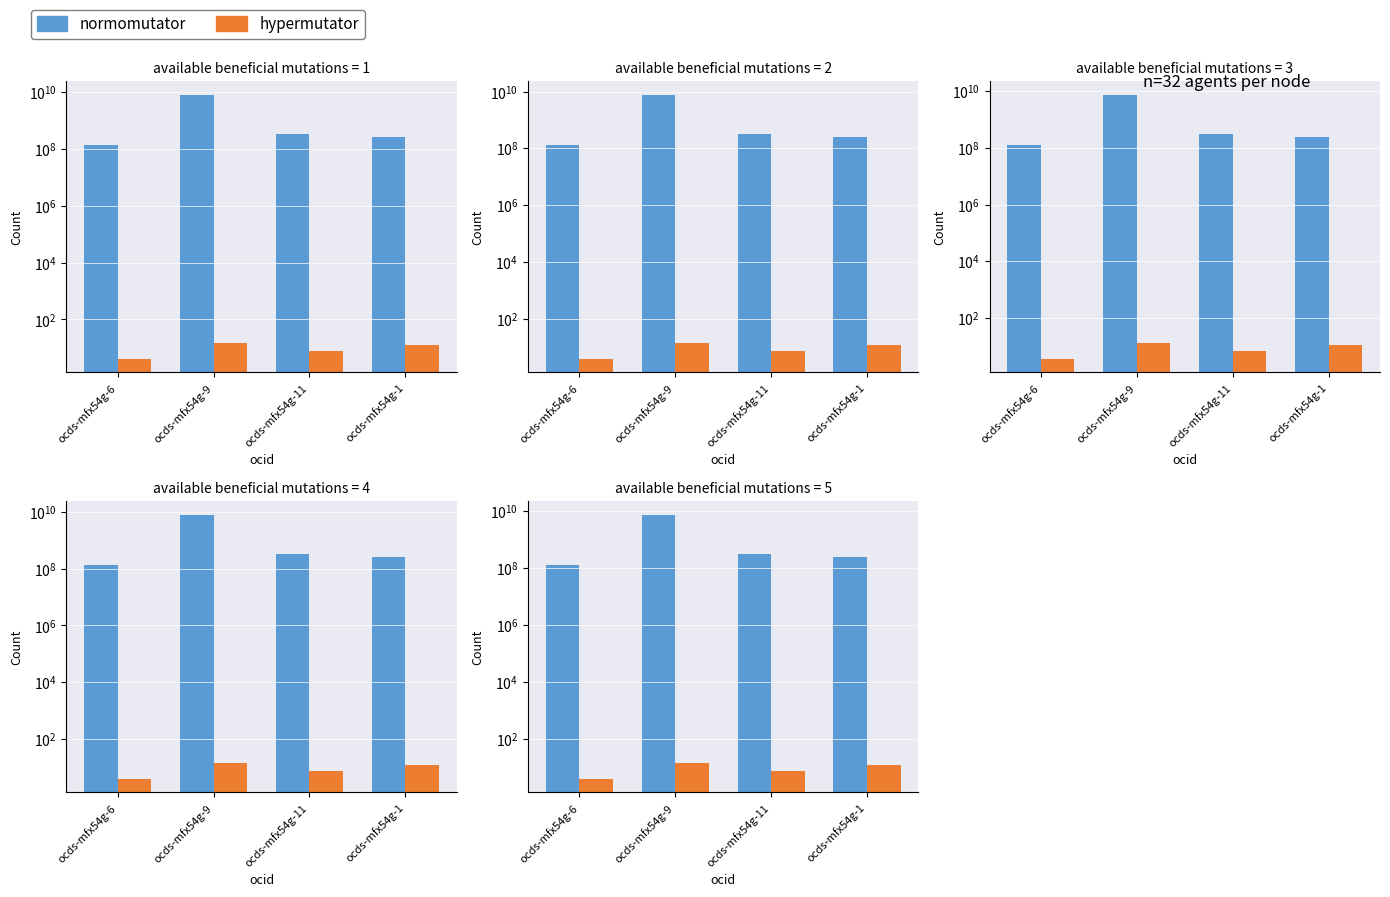

What is the smallest value displayed?

3.7